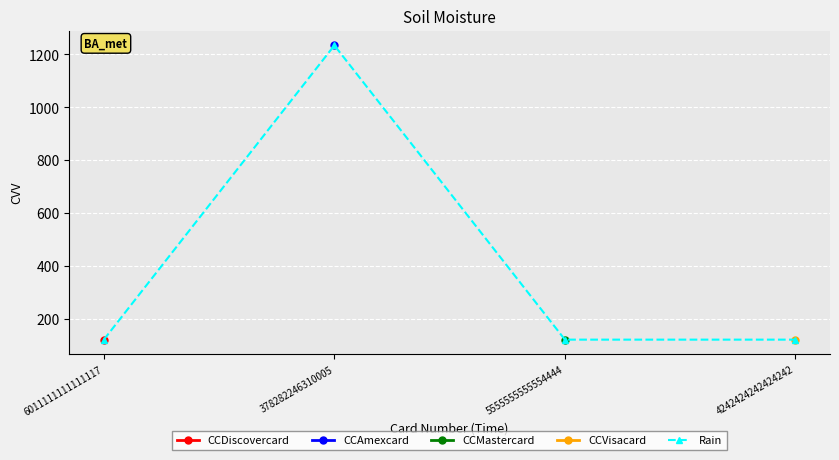

The value of Rain at 6011111111111117 is 123. True or false?

True